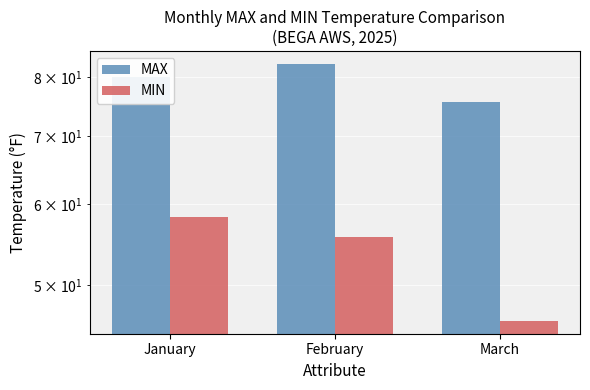

How many series are shown in this chart?

2